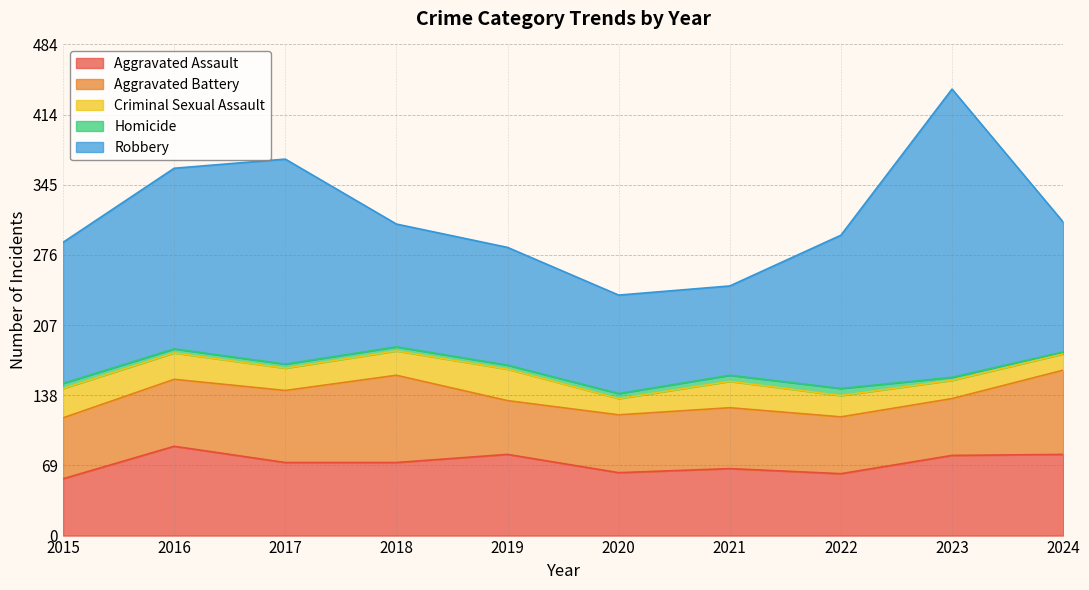

At how many categories does at least one series exceed 261?

1